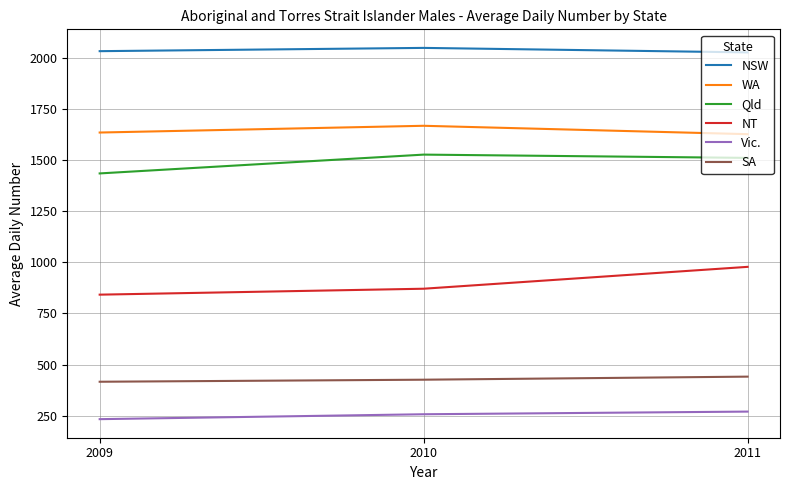

What are all the series names shown in the legend?

NSW, WA, Qld, NT, Vic., SA